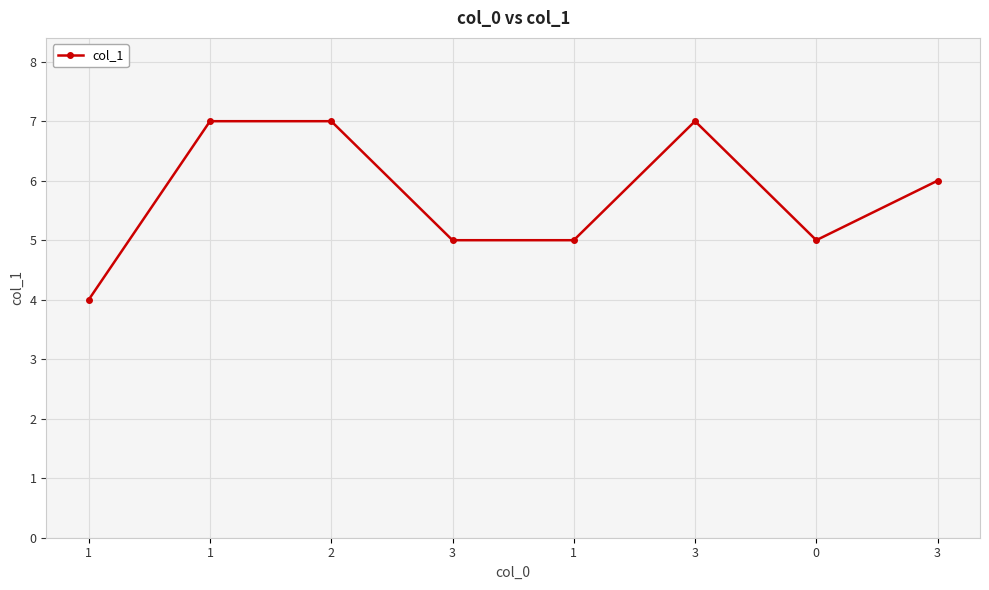

How many data points are less than 6?

4